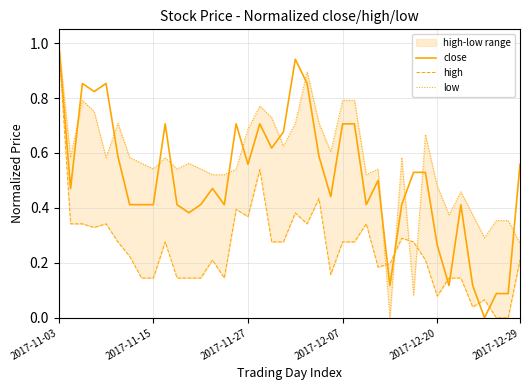

Which series ends up on top after the final intersection of close and low?

close